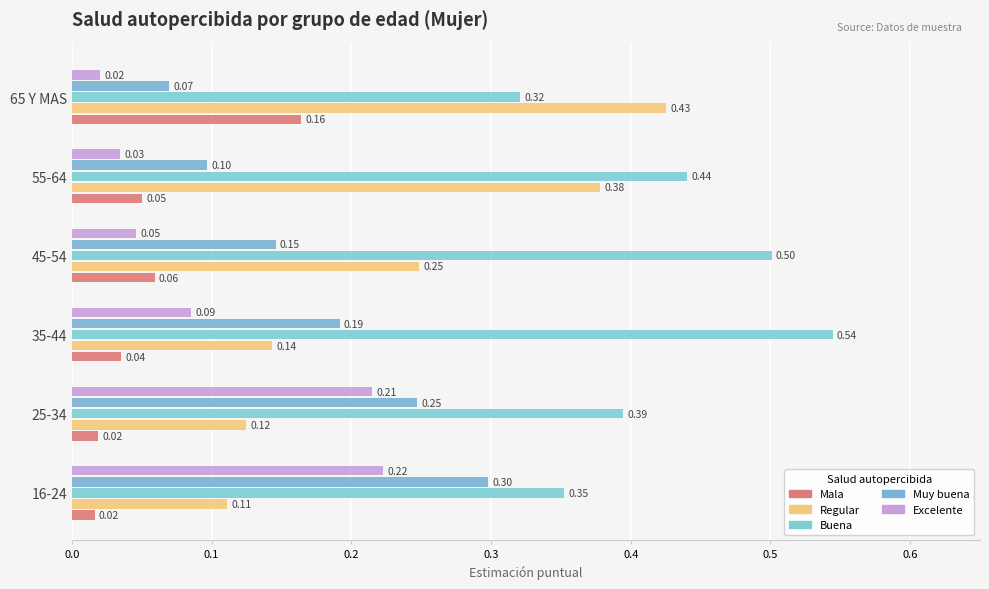

How many distinct data groups are displayed?

5